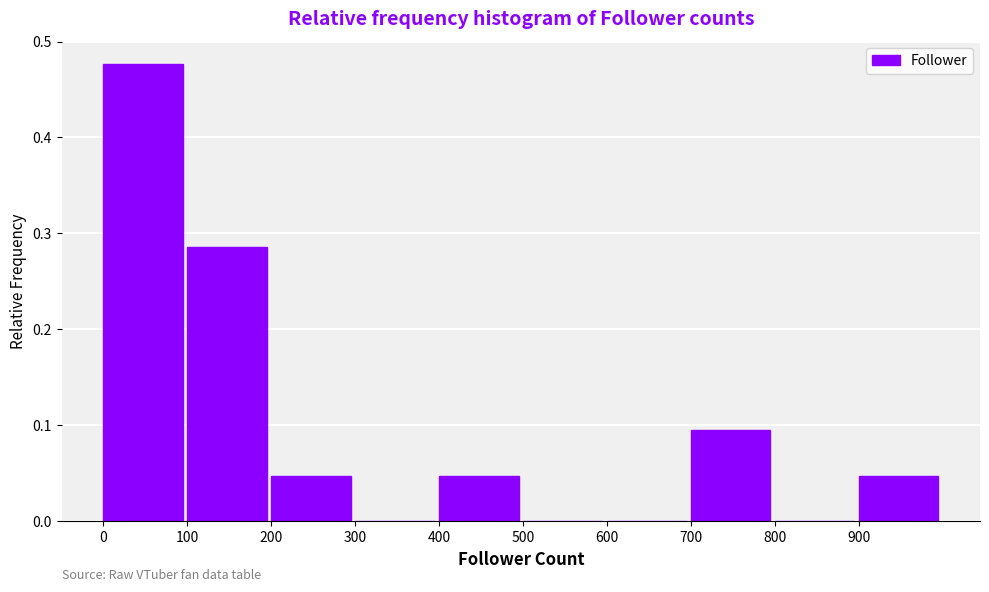

Reading left to right, list every bar in this chart as the range it spans on the x-axis followed by its height. The values are not printed on the chart, so give them approximately, as read against the axis.

0 to 100: 0.48
100 to 200: 0.29
200 to 300: 0.05
300 to 400: 0
400 to 500: 0.05
500 to 600: 0
600 to 700: 0
700 to 800: 0.10
800 to 900: 0
900 to 1000: 0.05